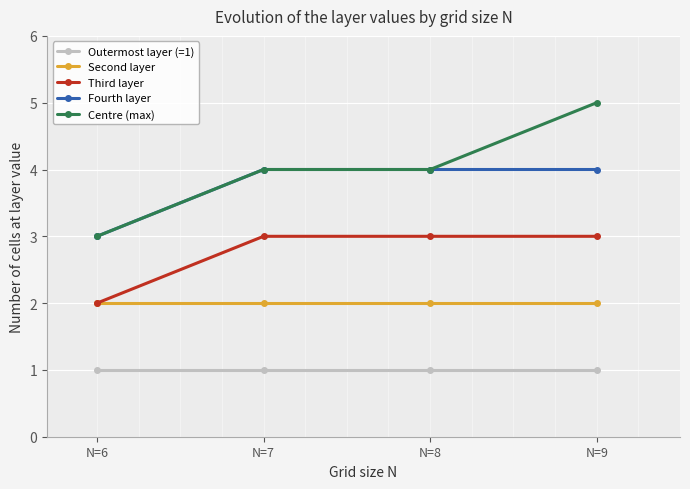

True or false: Third layer and Centre (max) cross at least once.

False